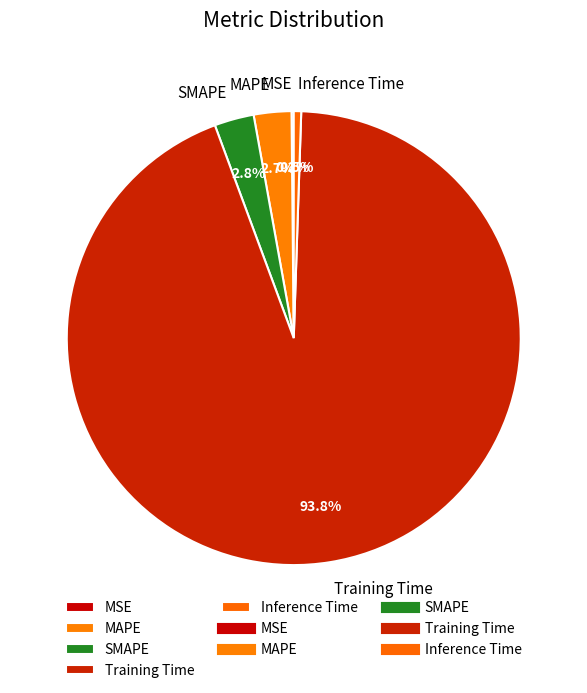

What percentage is the Training Time slice, to the nearest percent?

94%